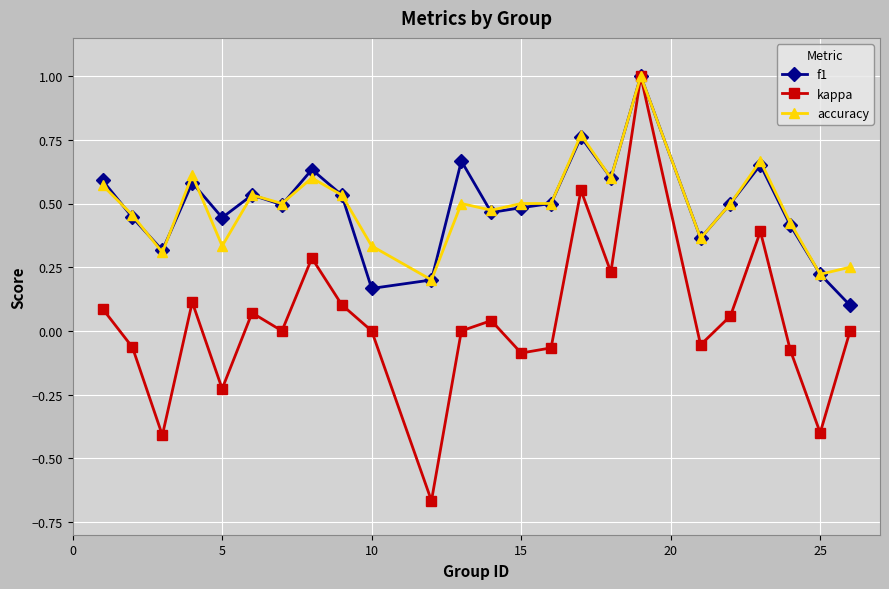

Which series has the largest range (max minus min)?

kappa